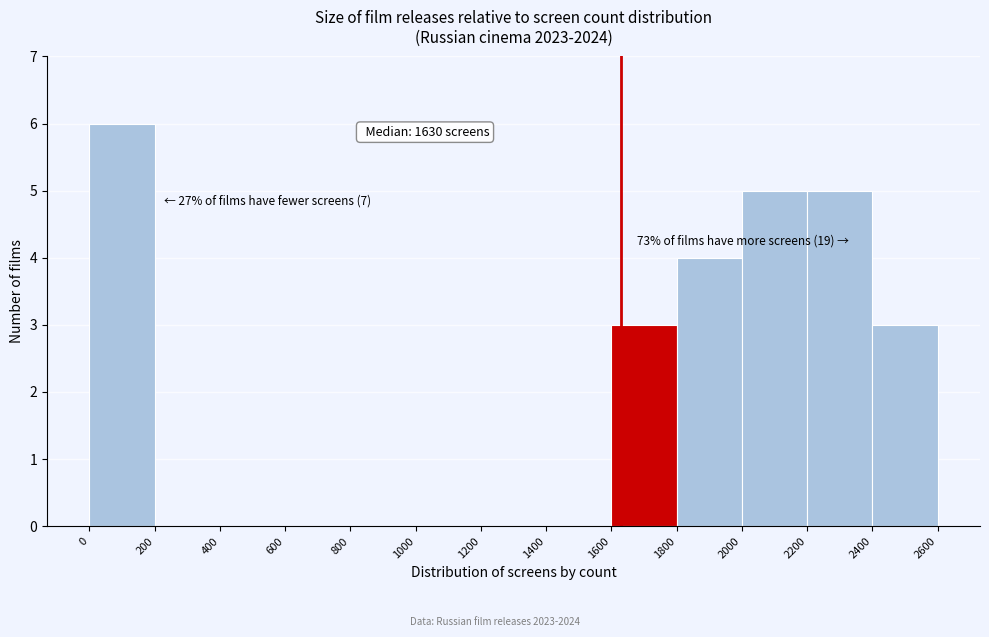

Over which range of the x-axis is the bar tallest?

0 to 200